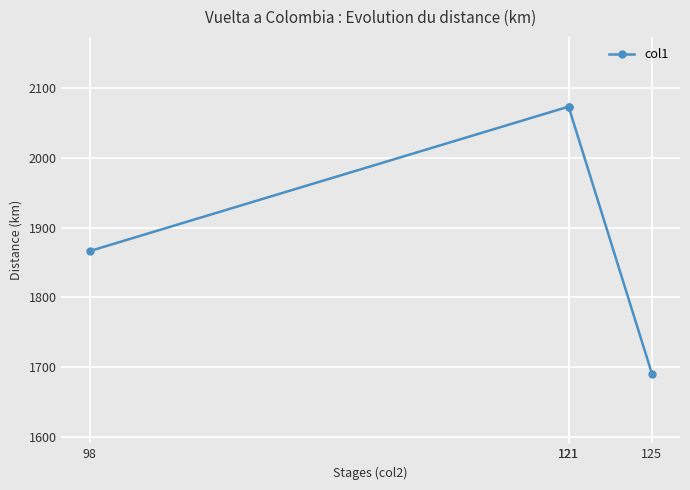

At which label does the data first exceed 2073?

121